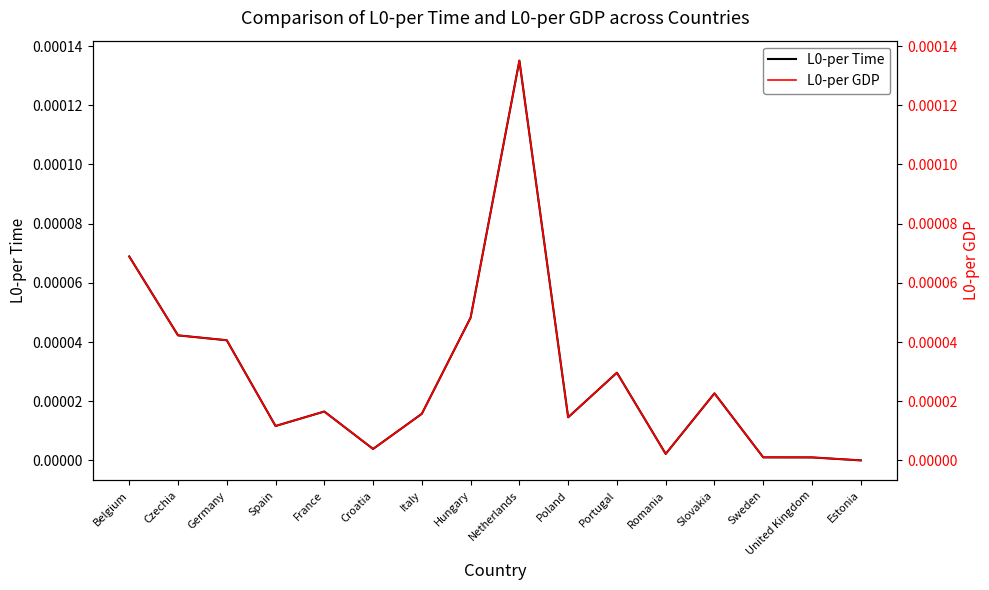

Between Poland and Slovakia, which series saw the biggest shift?

L0-per Time